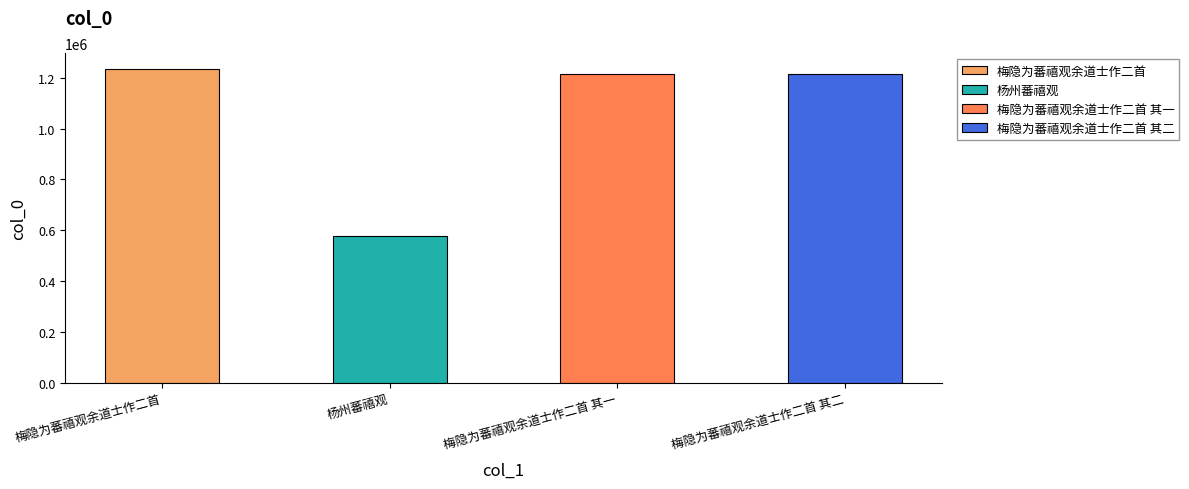

Which category has the highest value across all series?

梅隐为蕃禧观余道士作二首